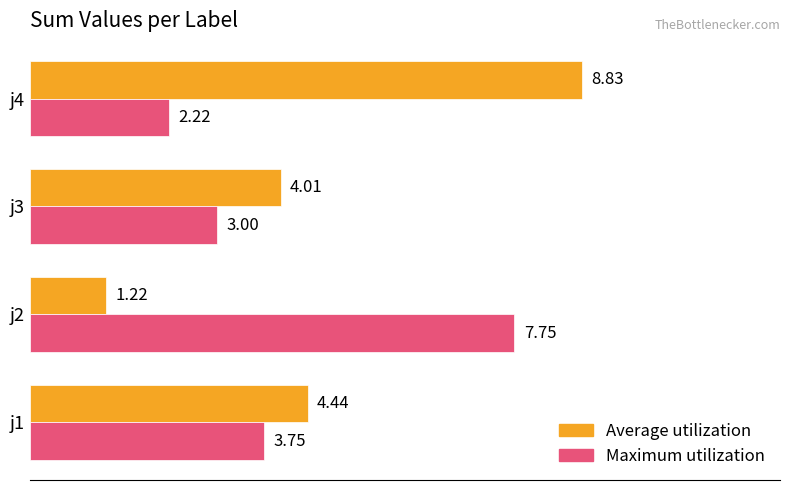

Which series has the largest total across all categories?

Average utilization